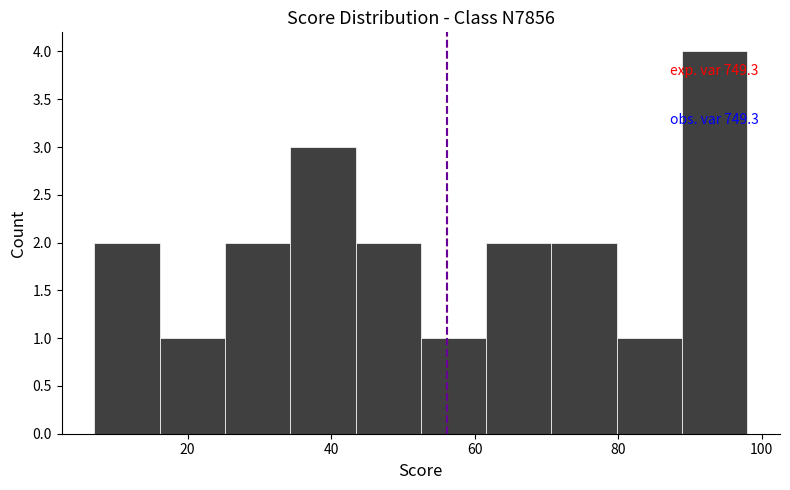

Over which range of the x-axis is the bar tallest?

88 to 98